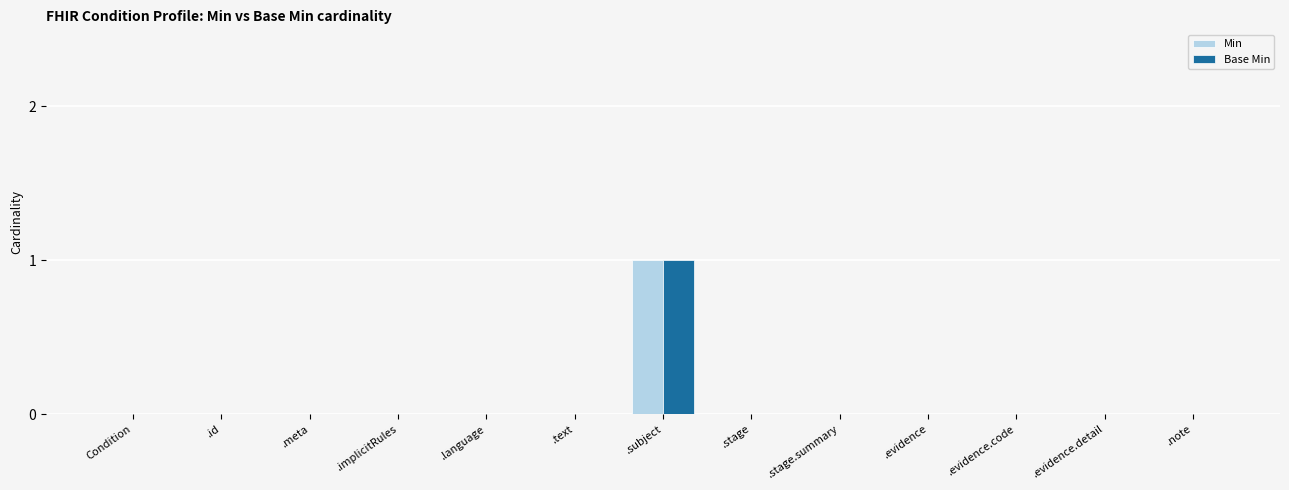

At which label does Min reach its peak?

.subject